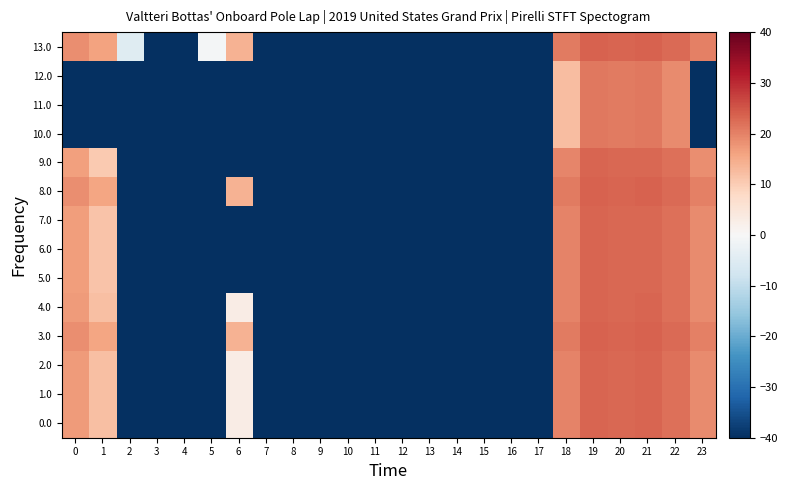

Which has a higher value, 2 or 3?

2